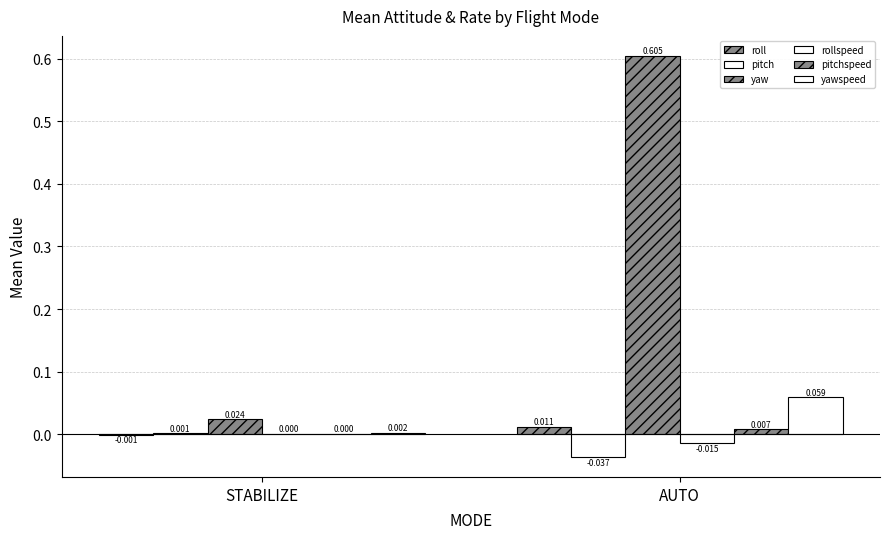

How many categories are shown in the chart?

2